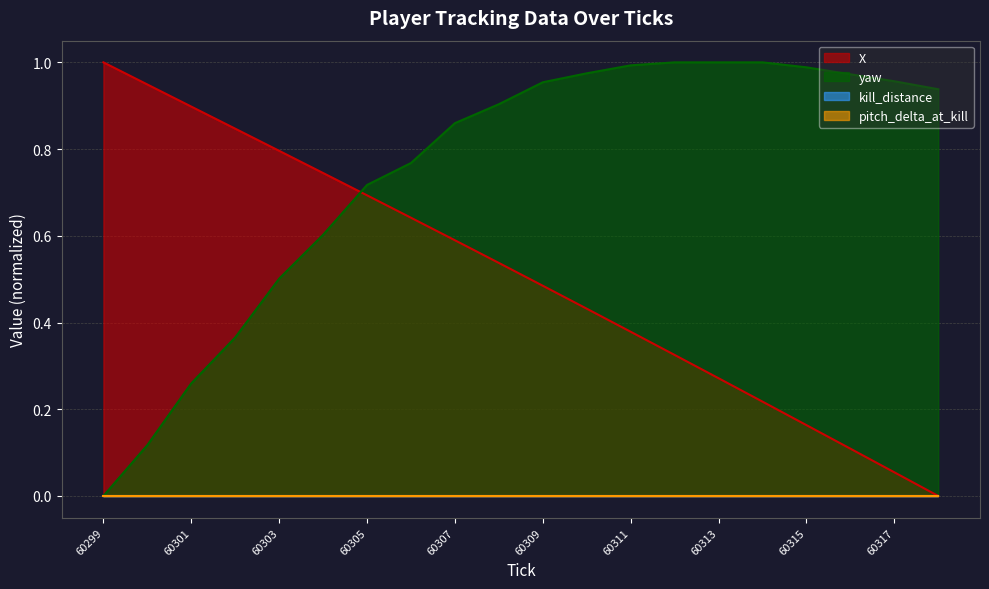

The value of yaw at 60300 is 0.1. True or false?

False